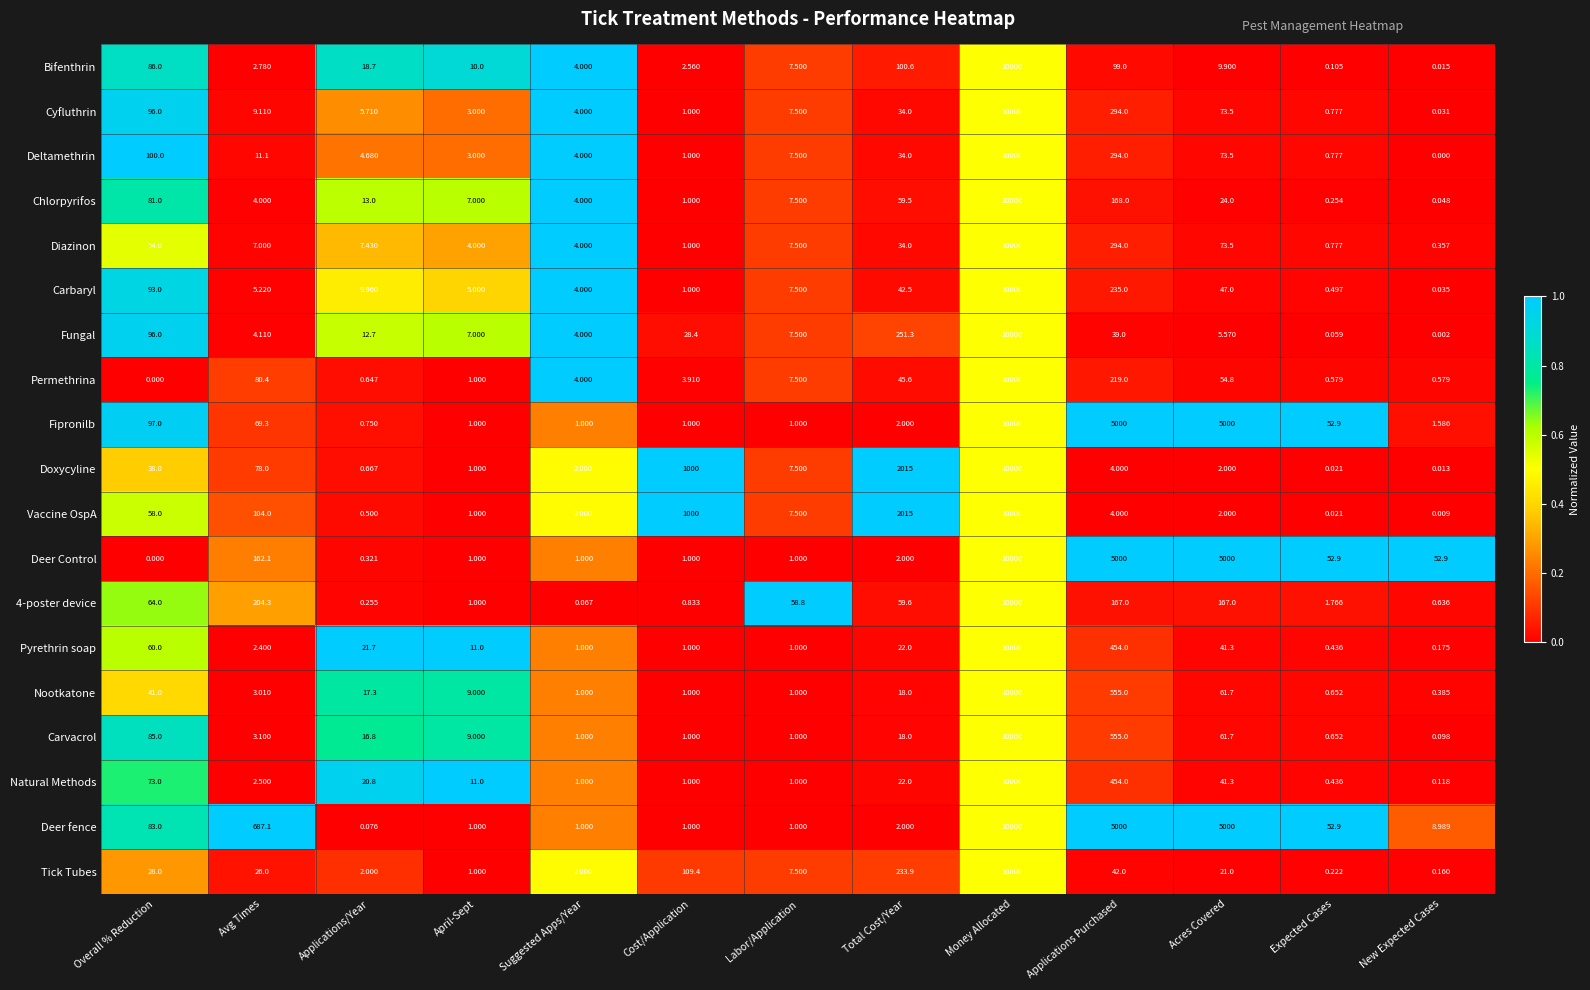

At which label does Nootkatone reach its peak?

Money Allocated